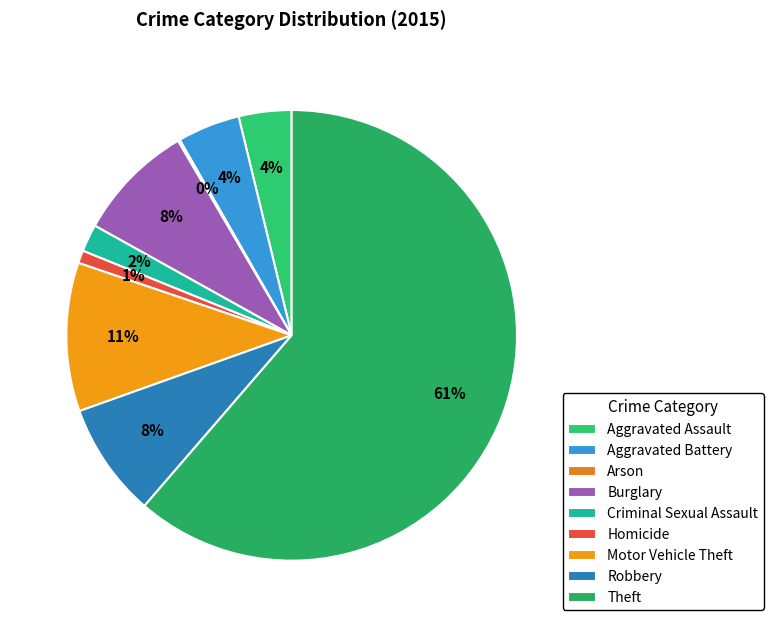

To the nearest percent, what portion does Homicide represent?

1%